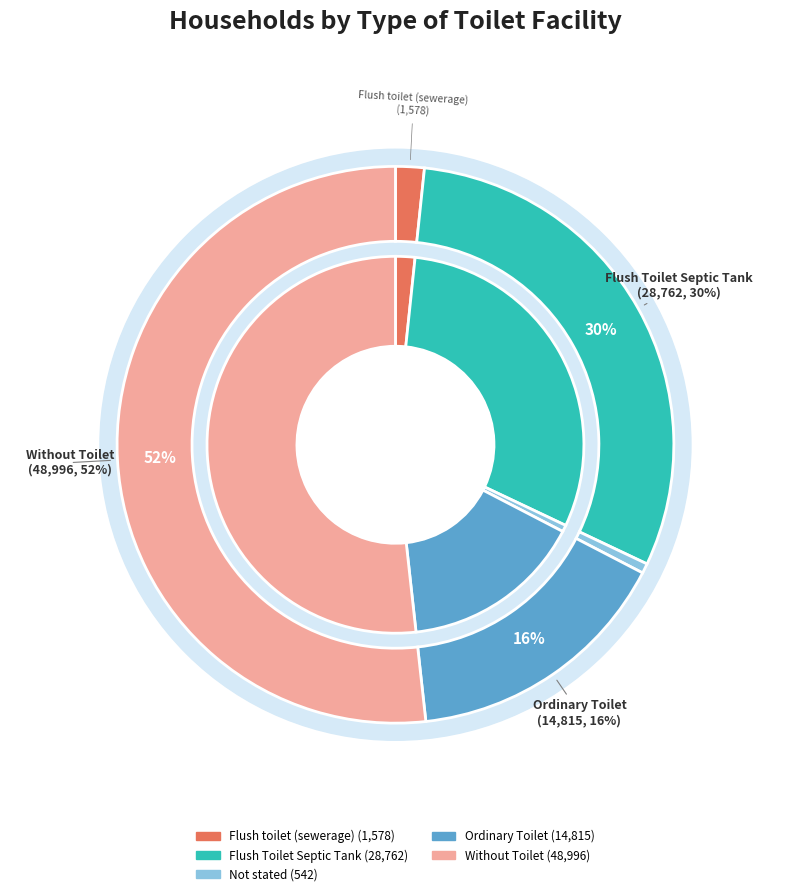

Do Without Toilet and Not stated together represent more than half of the pie?

Yes